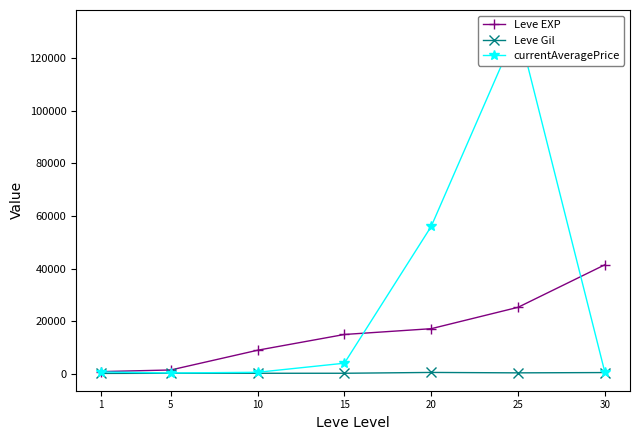

Rank the series at 1 from lowest to highest value.

Leve Gil, currentAveragePrice, Leve EXP